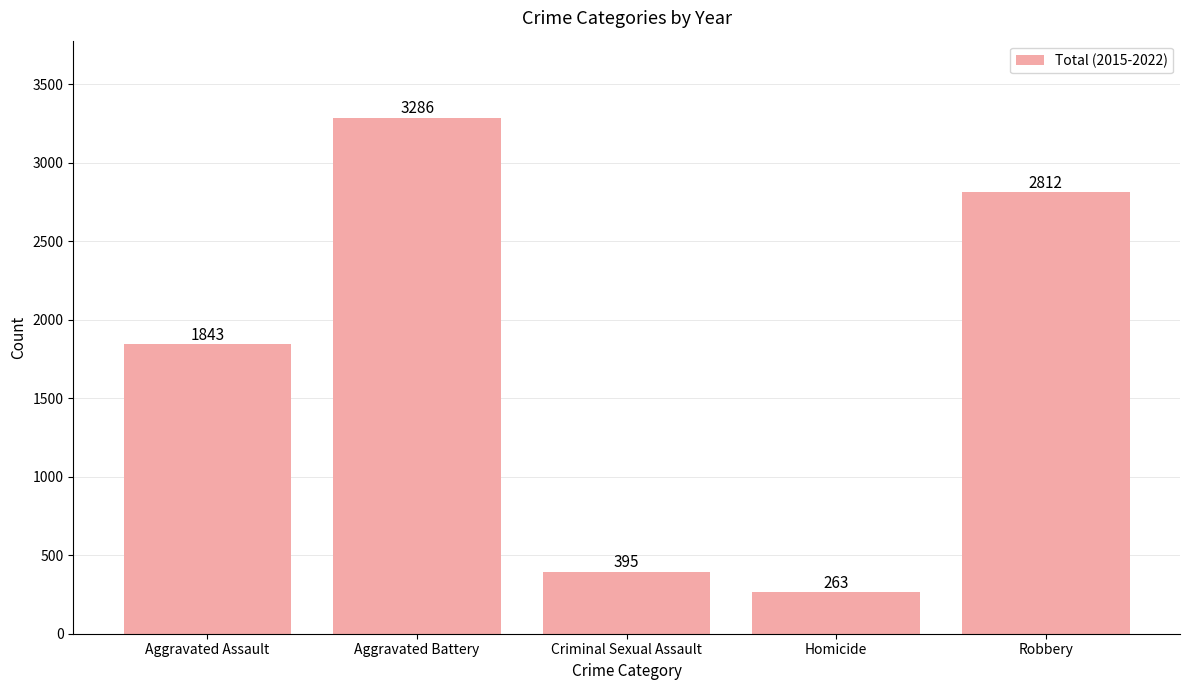

What is the difference between the maximum and minimum values?

3023